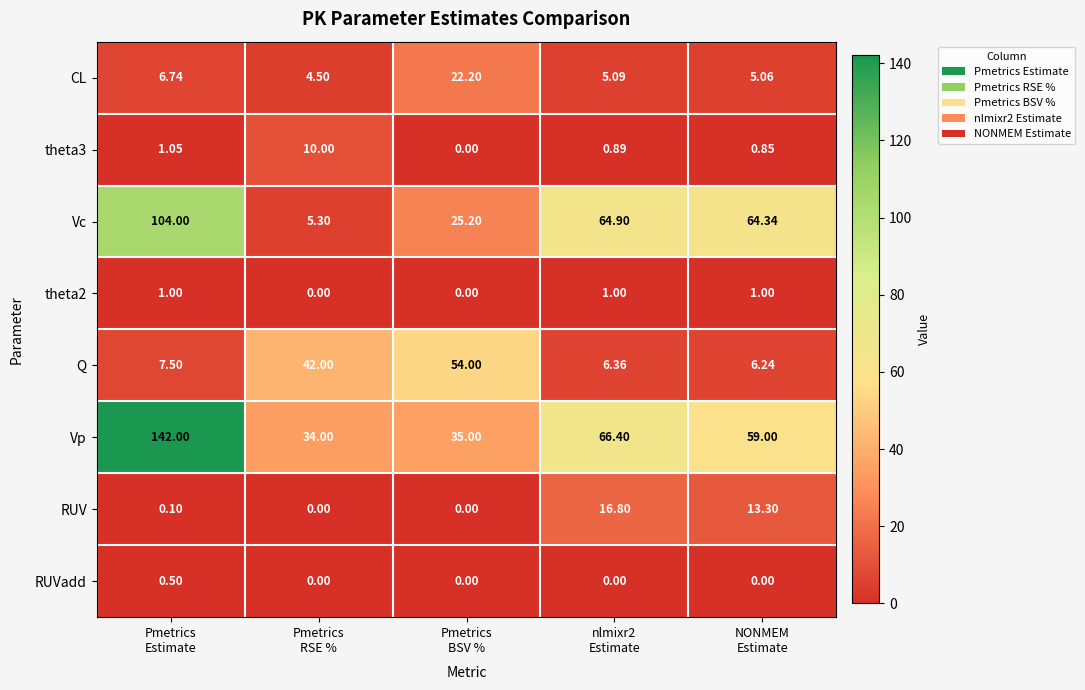

Which series has the largest range (max minus min)?

Vp